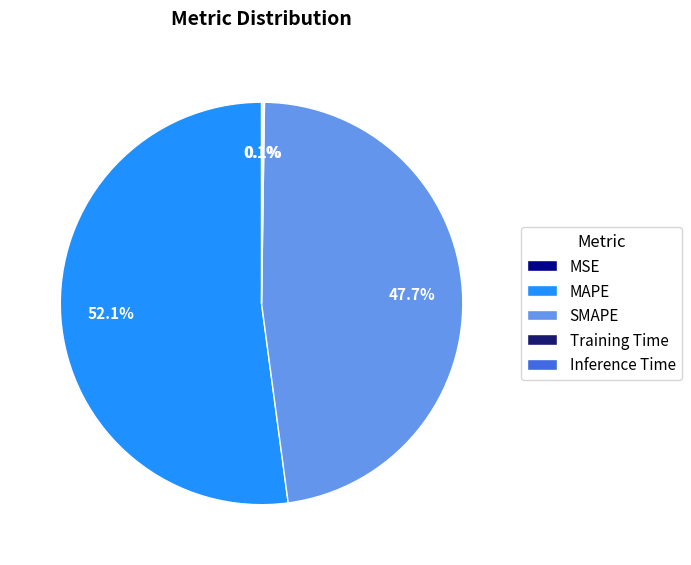

Does MAPE represent more than half of the total?

Yes